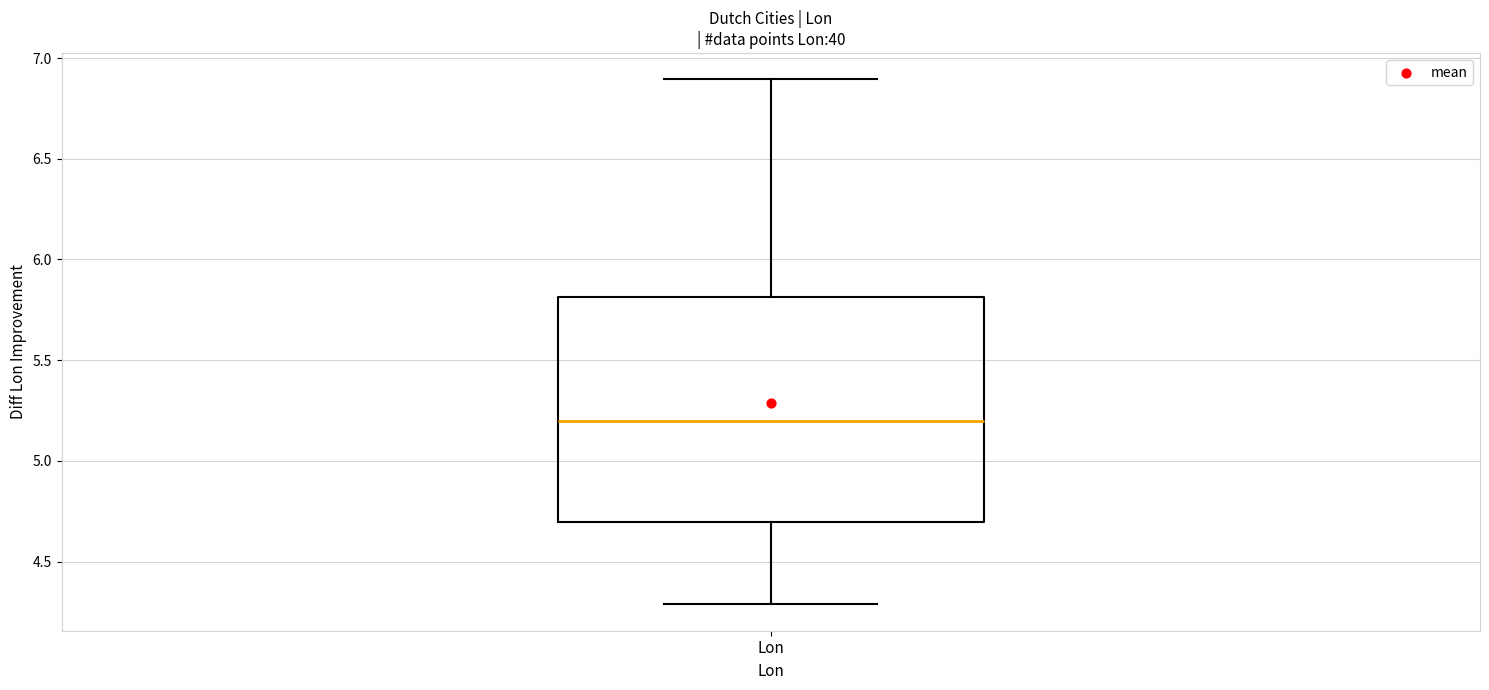

Where does the median line of the box for Lon sit on the y-axis? The values are not printed on the chart, so give them approximately, as read against the axis.

5.2